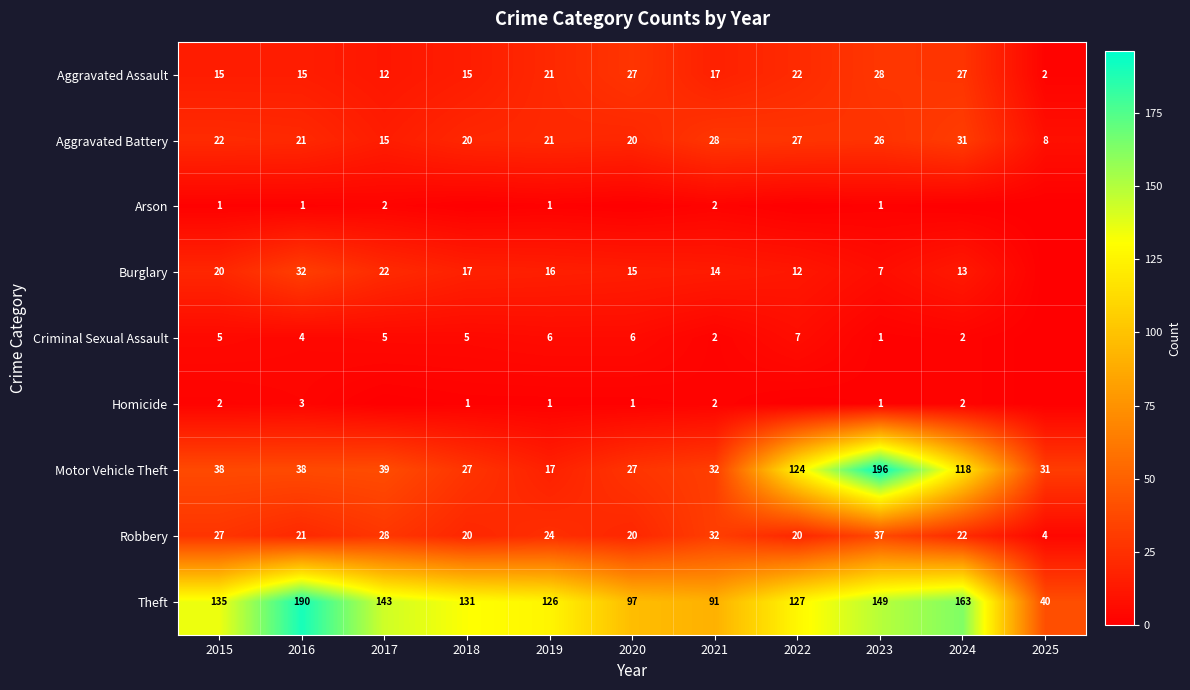

What is the maximum value shown in the chart?

196